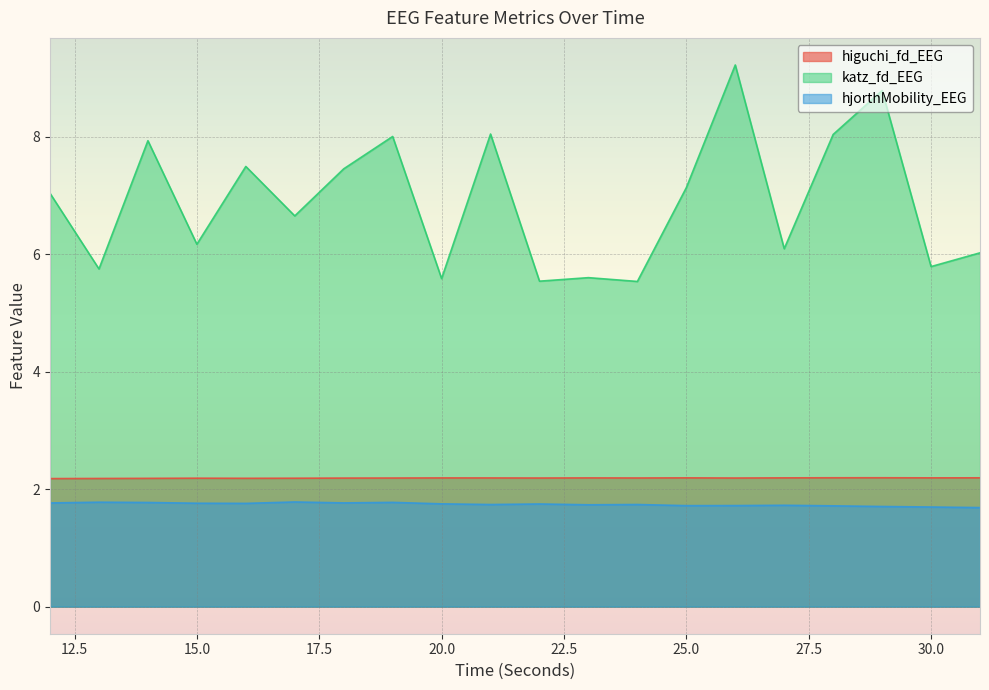

Is it true that higuchi_fd_EEG equals 3.1 at 12?

False